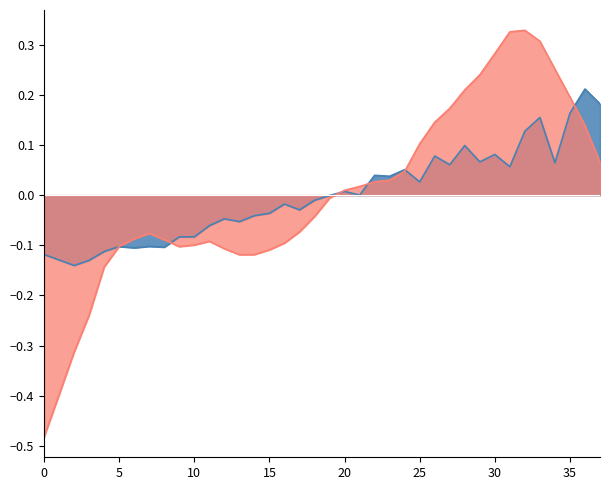

What is the maximum value shown in the chart?

0.3